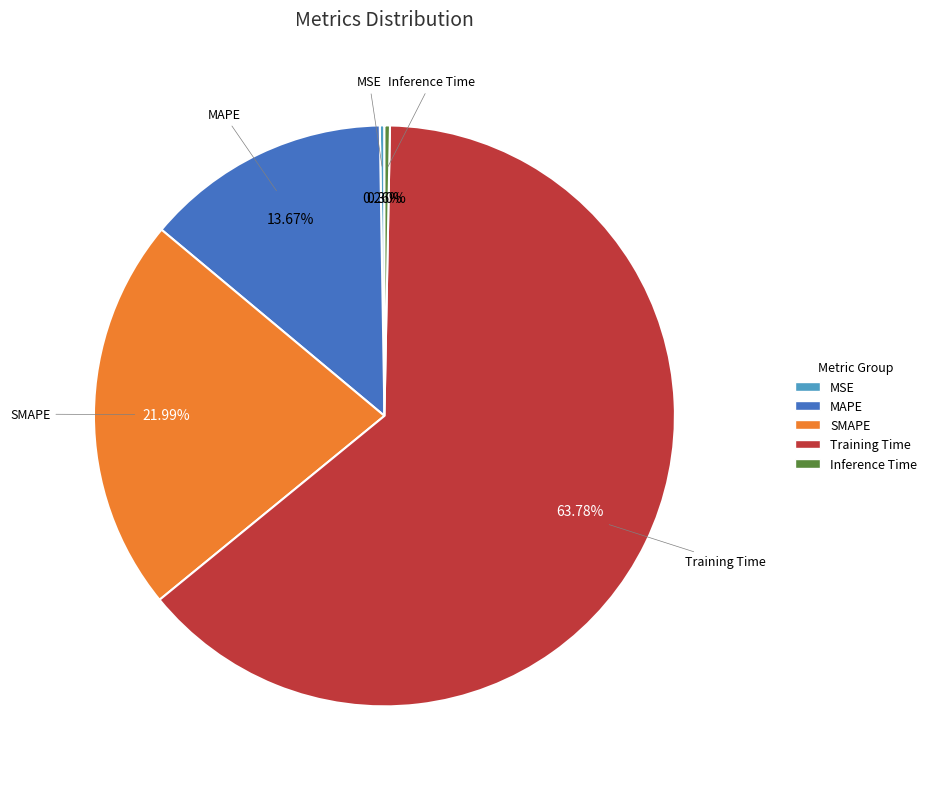

To the nearest percent, what portion does Training Time represent?

64%